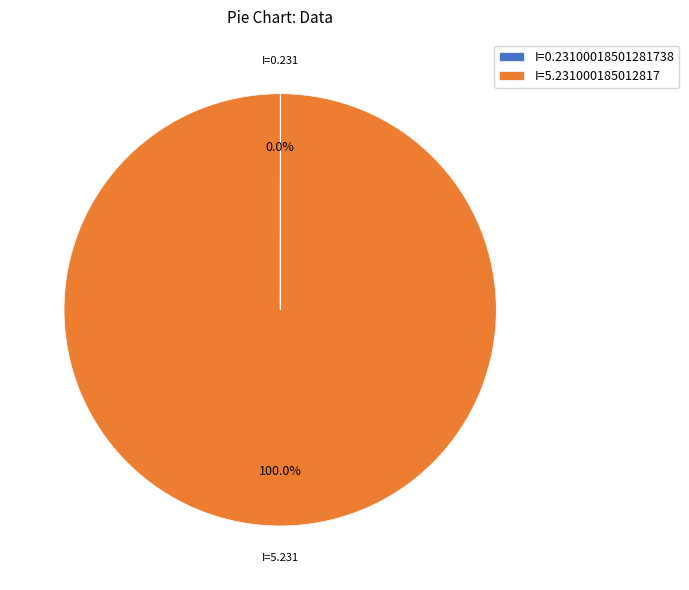

Which category has the biggest portion of the pie?

I=5.231000185012817